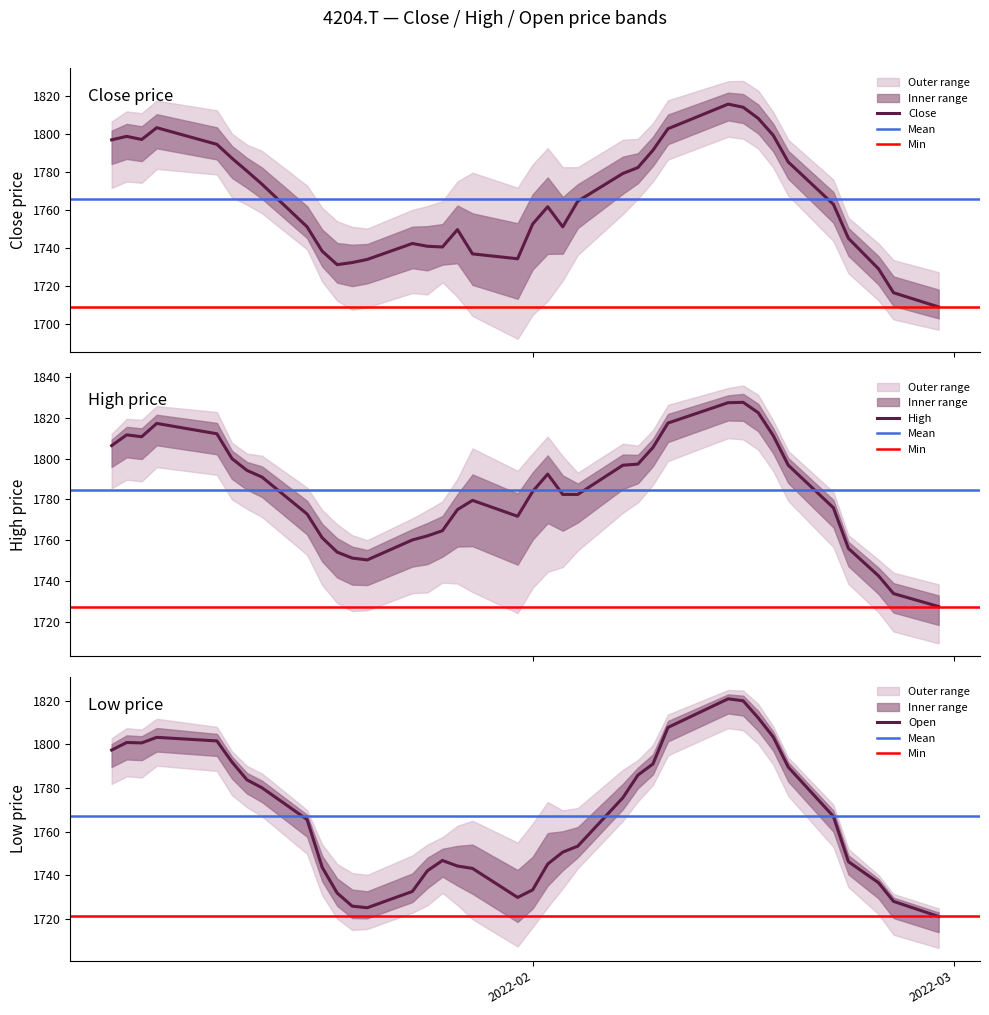

What is the lowest value of the Close series?

1709.2